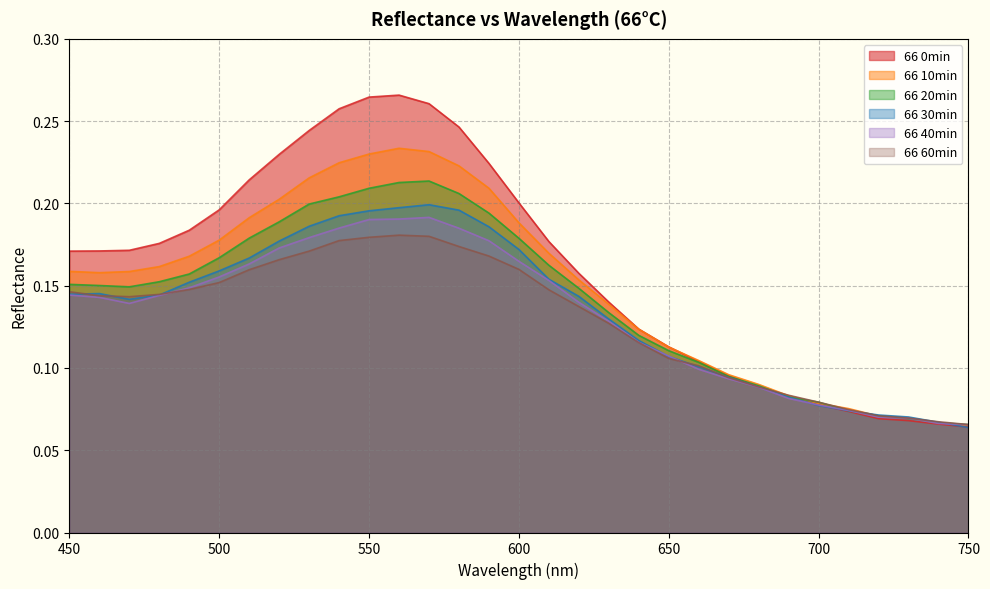

Which series has the widest spread of values?

66 0min